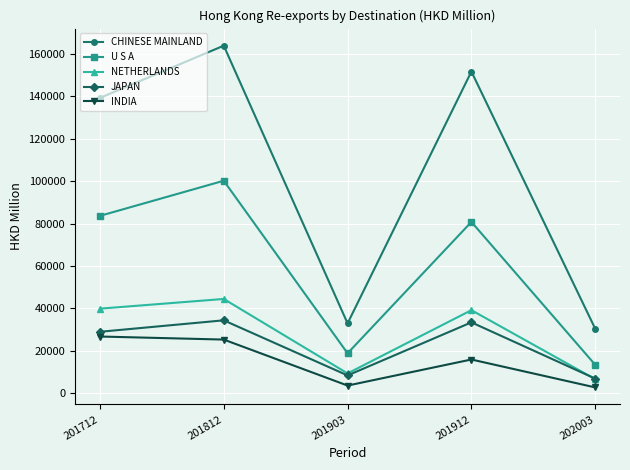

Is it true that JAPAN equals 19724.8 at 201812?

False